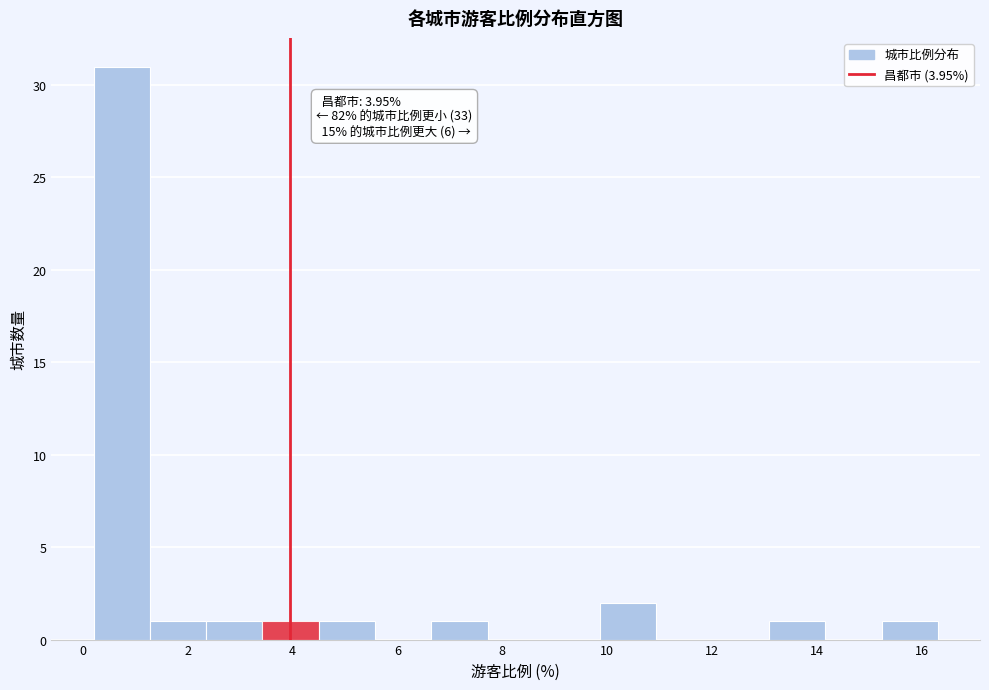

Which range on the x-axis has the tallest bar?

0.2 to 1.2